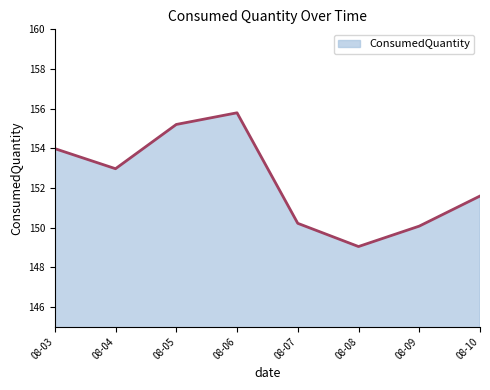

Which category has the highest value across all series?

08-06